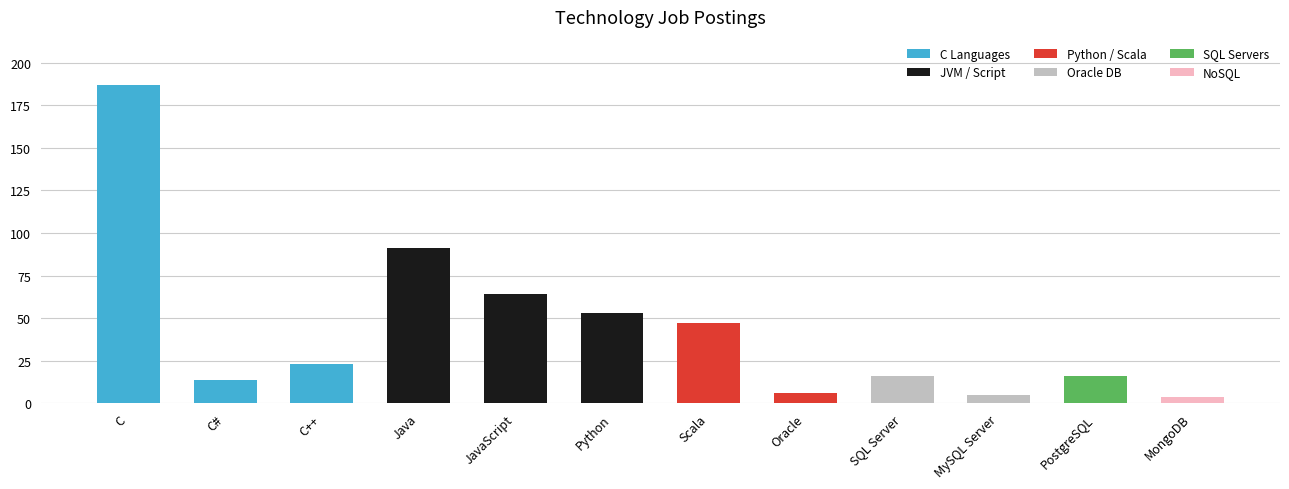

Where does the data first go above 23?

C